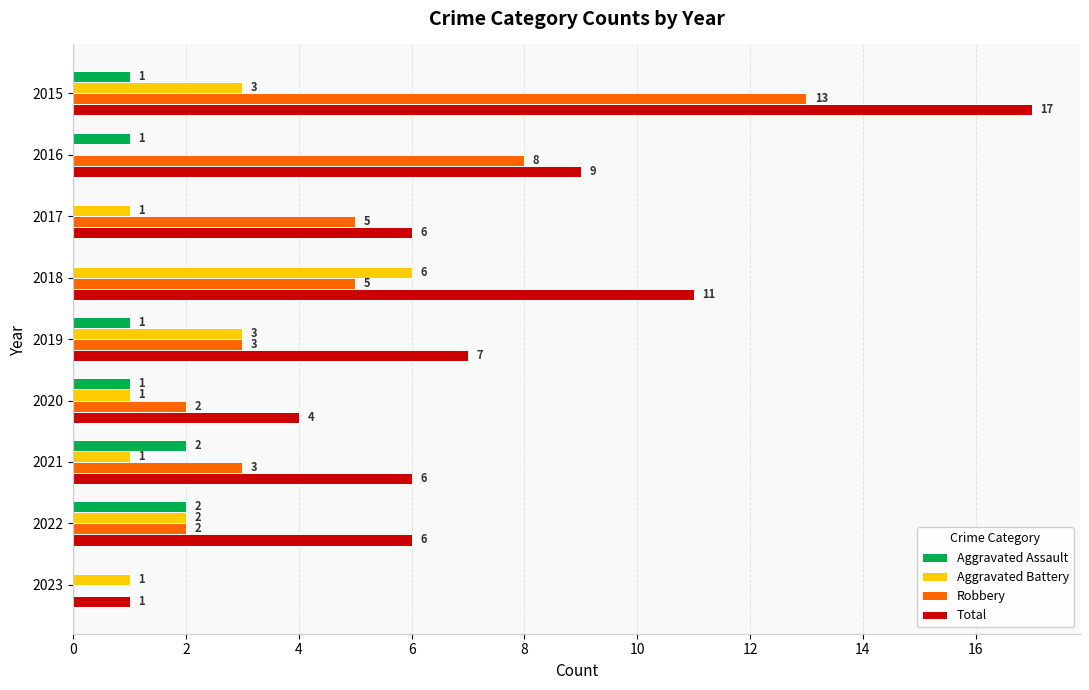

What is the sum of all Robbery values?

41